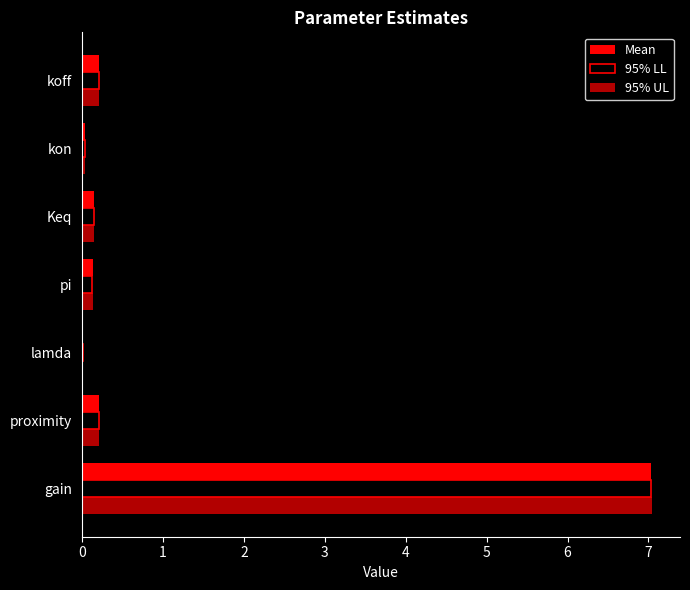

What is the greatest value displayed?

7.0